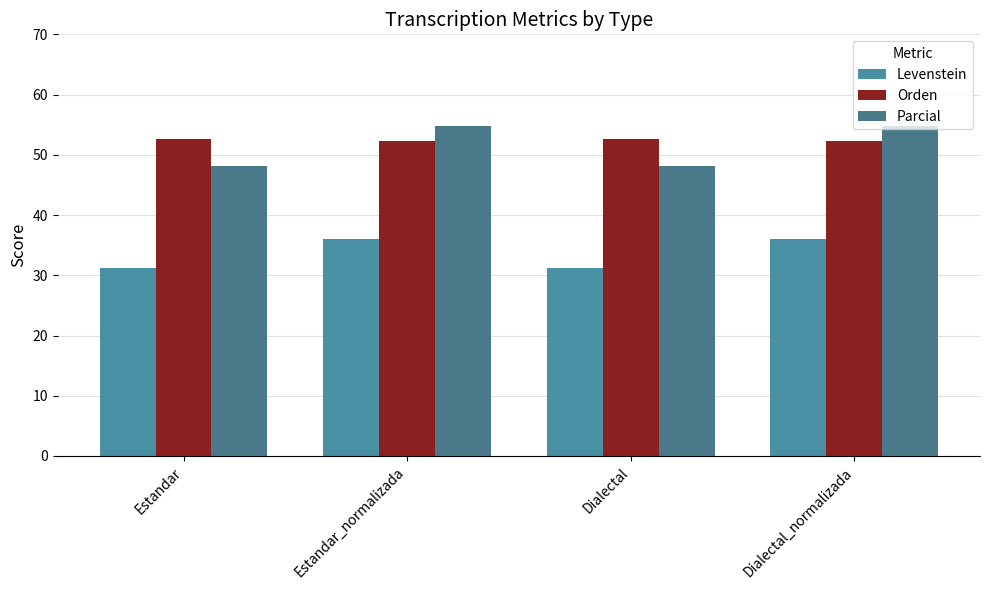

At which label does Levenstein first exceed 36?

Estandar_normalizada